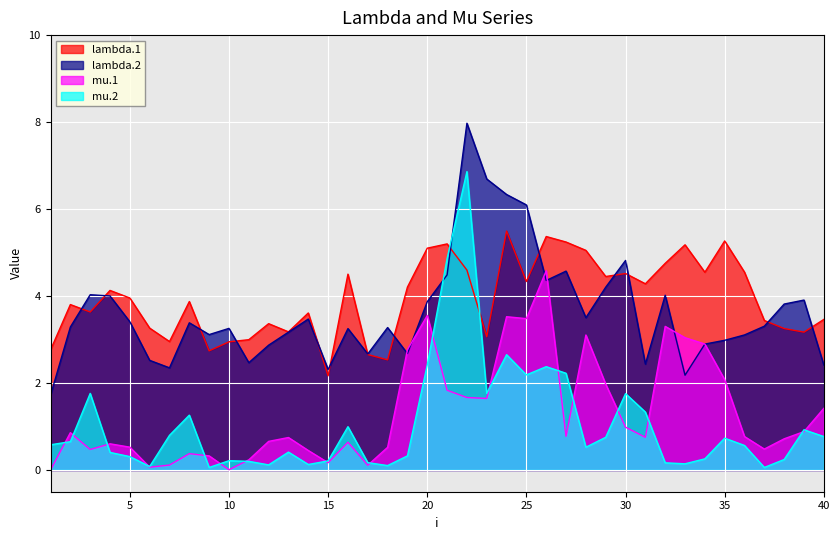

Which series has the largest total across all categories?

lambda.1